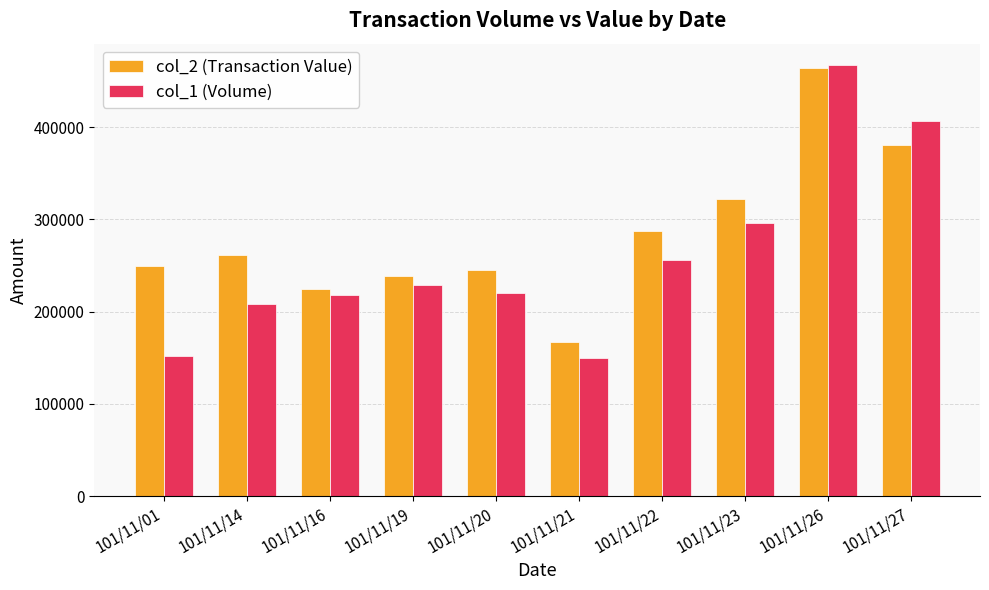

The col_1 (Volume) series shows 301103 at 101/11/20. True or false?

False